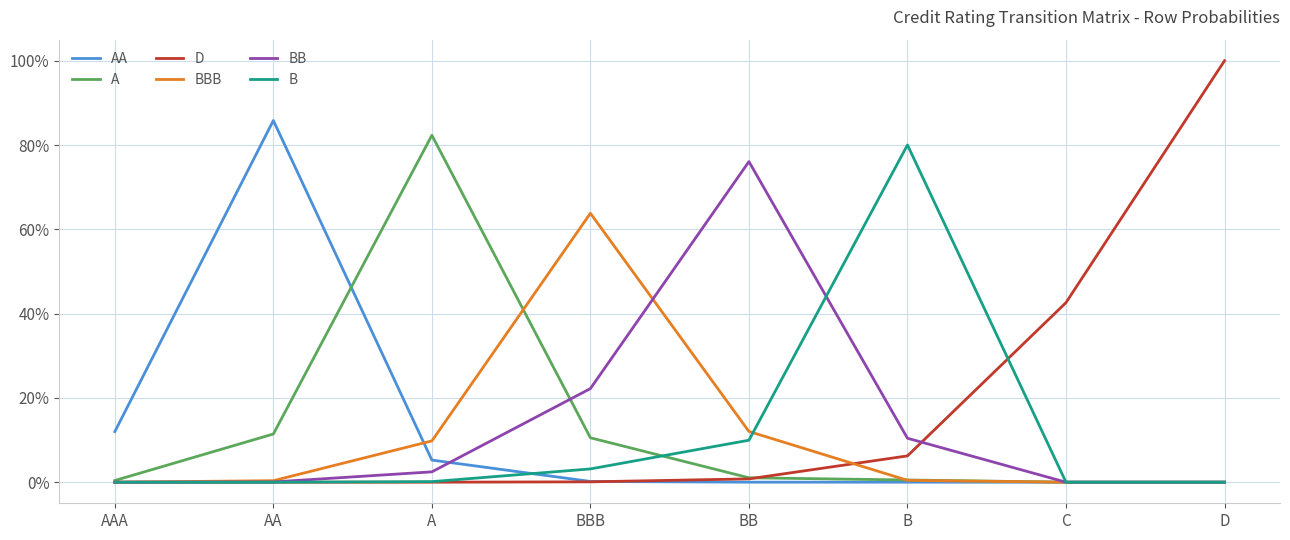

True or false: BBB has a value of 0.1 at BB.

False